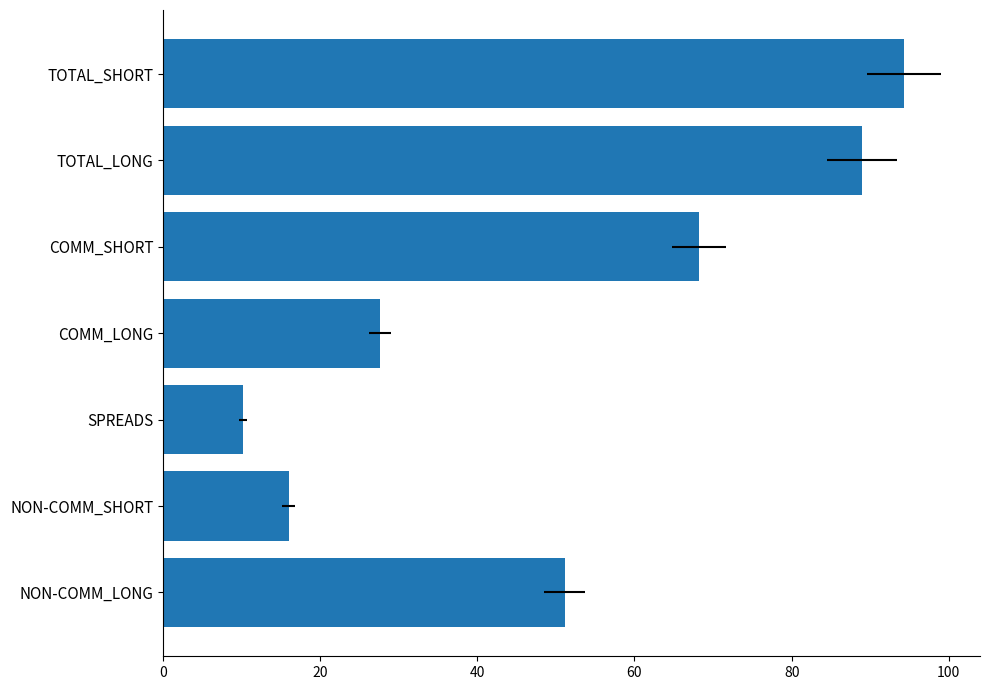

How many values are below 51?

3